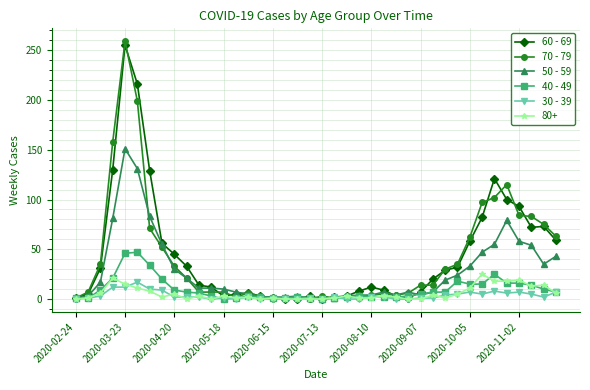

What are all the series names shown in the legend?

60 - 69, 70 - 79, 50 - 59, 40 - 49, 30 - 39, 80+